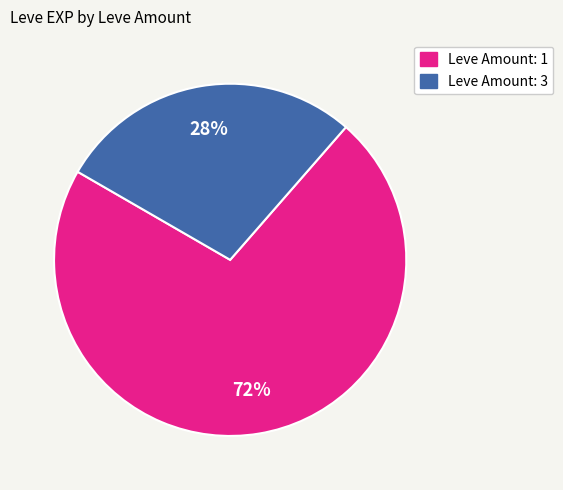

Is there a majority slice in this chart?

Yes